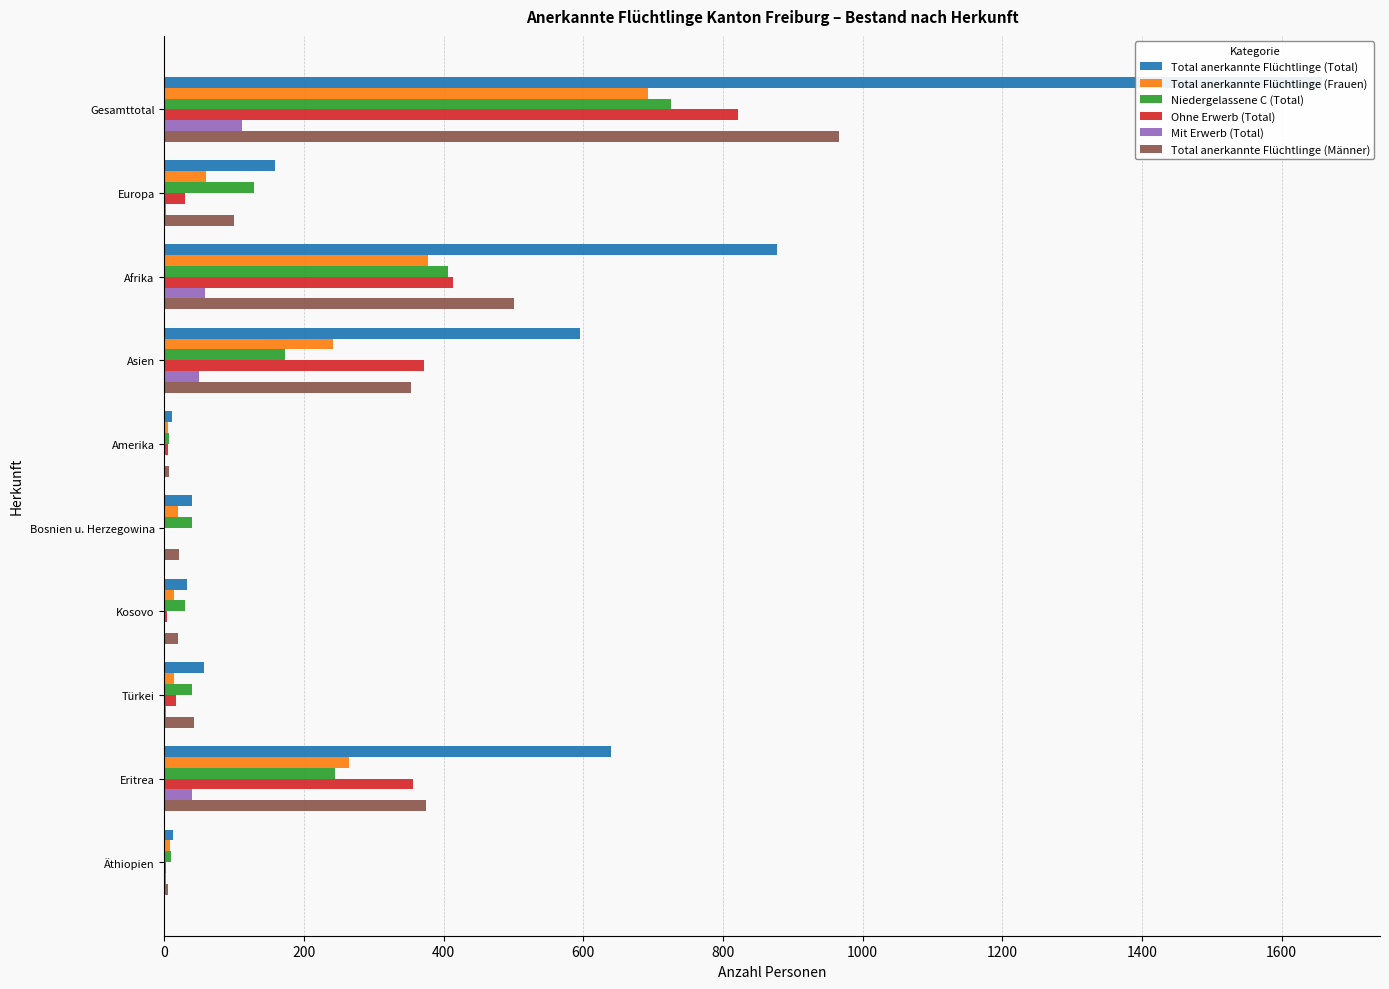

What are all the series names shown in the legend?

Total anerkannte Flüchtlinge (Total), Total anerkannte Flüchtlinge (Frauen), Niedergelassene C (Total), Ohne Erwerb (Total), Mit Erwerb (Total), Total anerkannte Flüchtlinge (Männer)